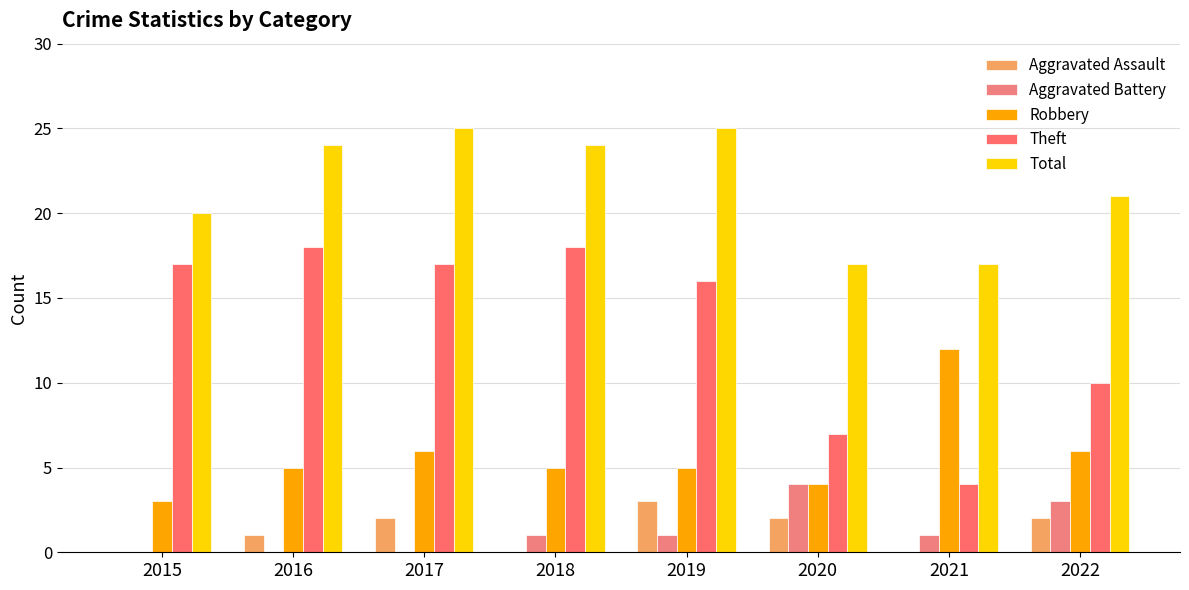

What are all the series names shown in the legend?

Aggravated Assault, Aggravated Battery, Robbery, Theft, Total